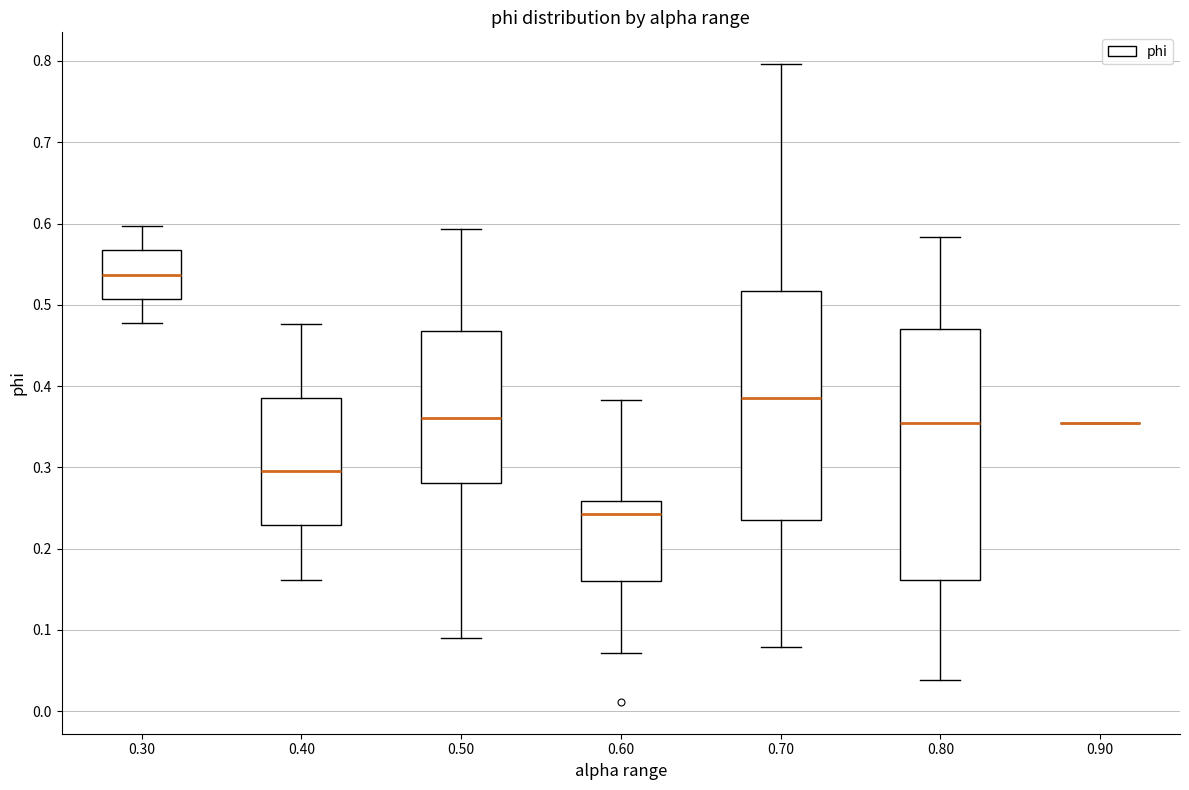

Which box is the tallest, from its lower edge to its upper edge?

0.80